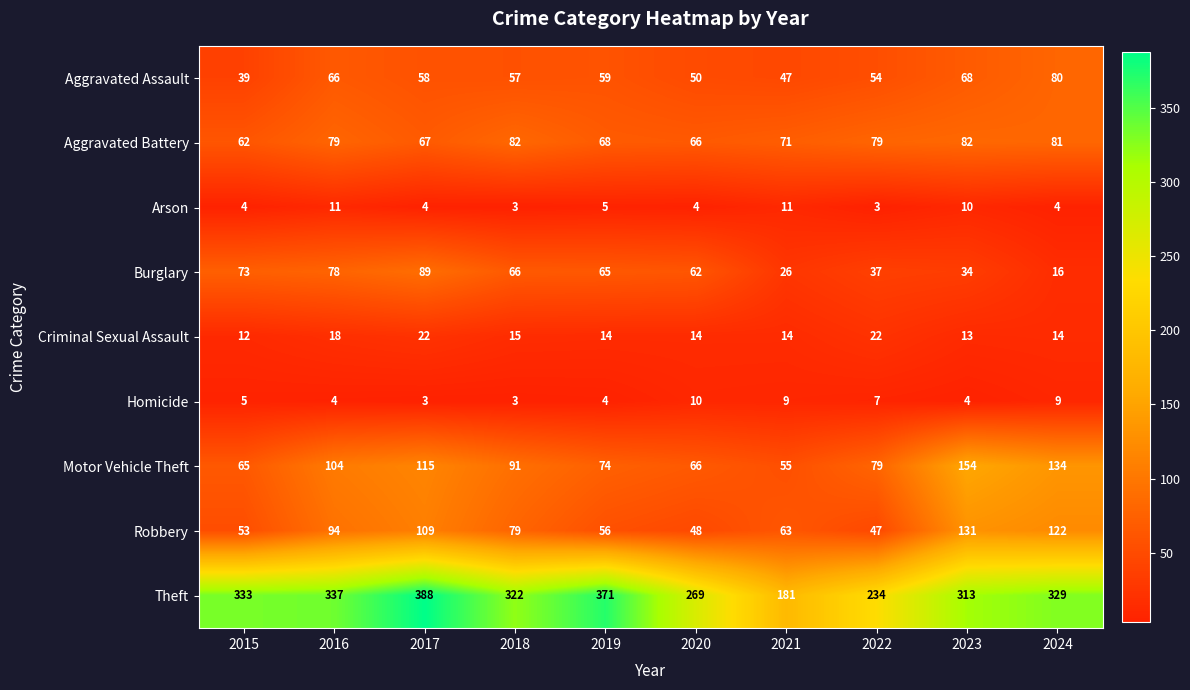

How many Homicide values are between 4 and 9?

7